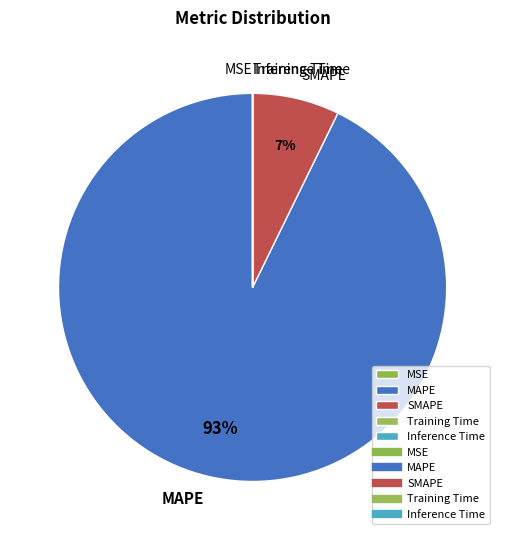

The SMAPE slice represents 19% of the pie. True or false?

False